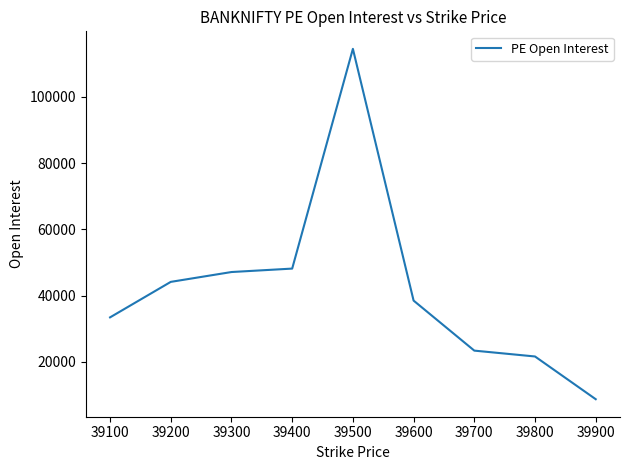

What is the minimum value shown in the chart?

8703